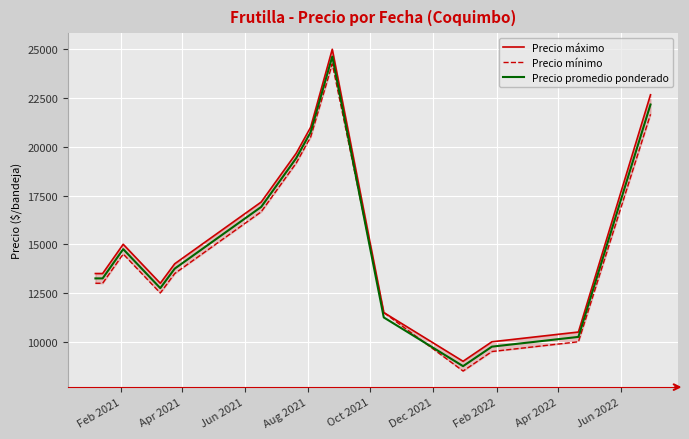

What is the highest value of the Precio promedio ponderado series?

24625.0